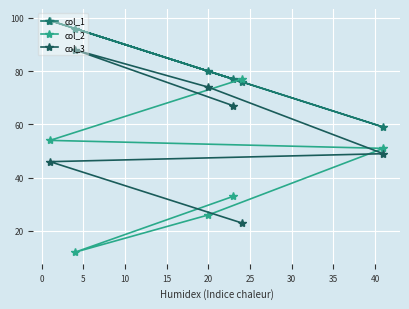

How many data points in col_2 are less than 51?

3